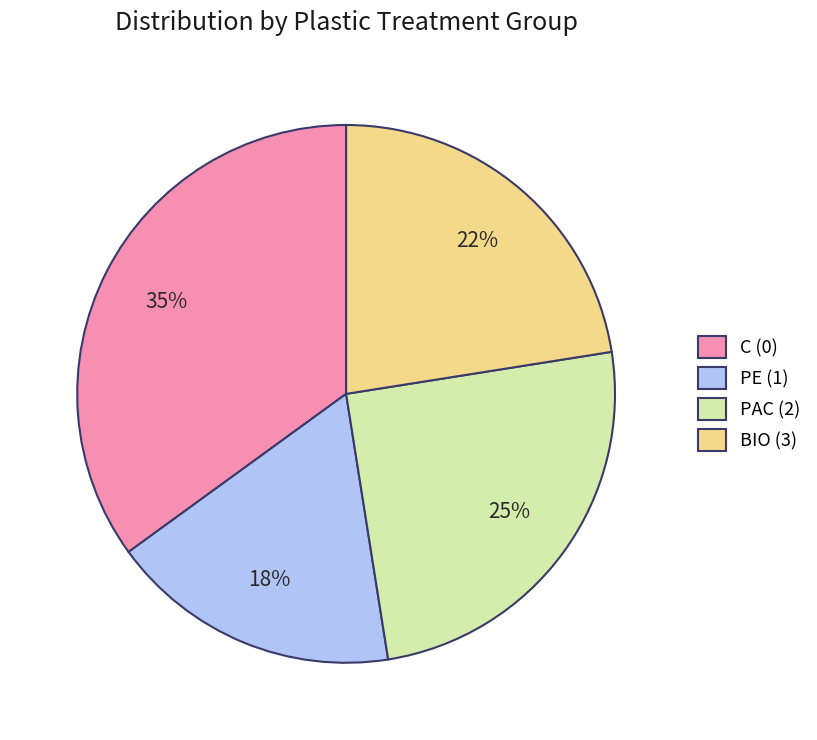

Count the number of slices in the pie.

4